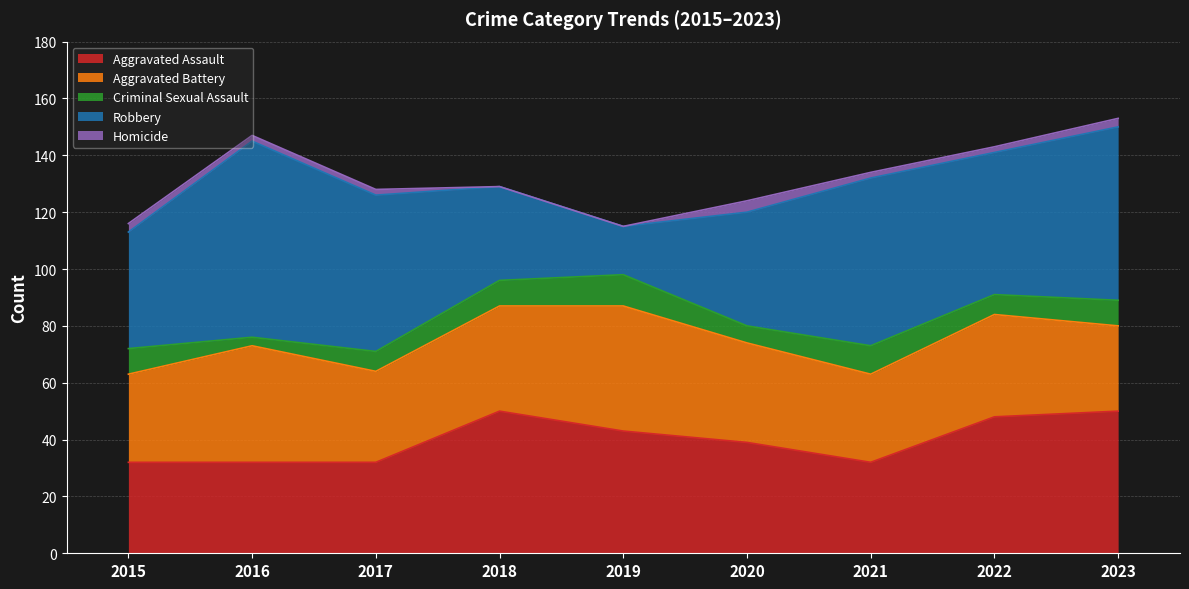

At which label does Criminal Sexual Assault first exceed 9?

2019